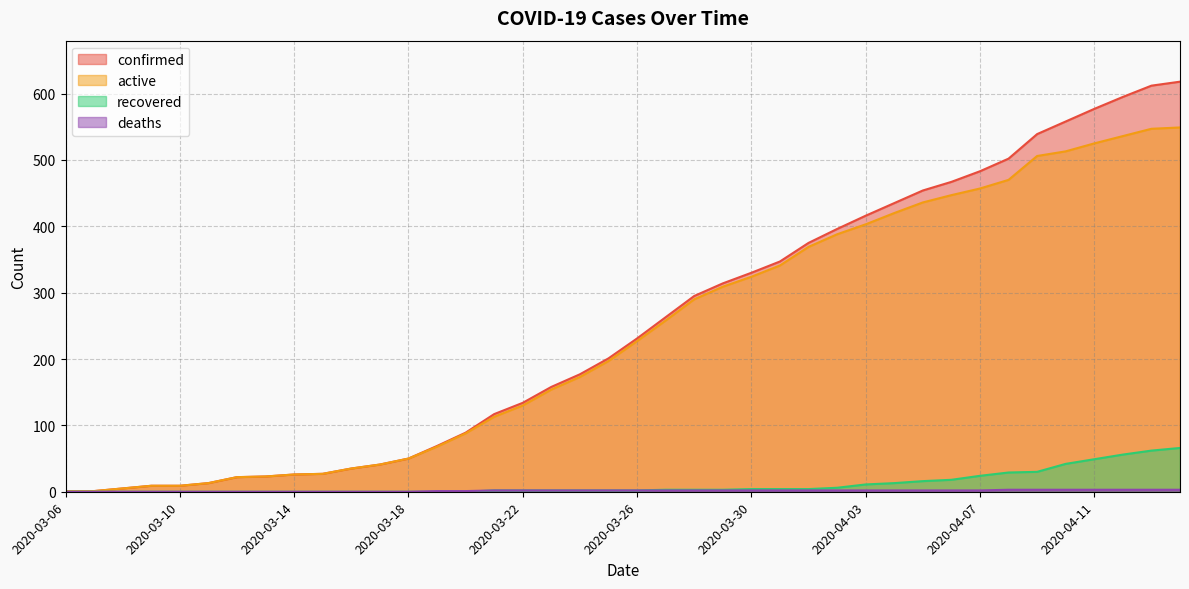

What position from the left is 2020-04-13?

39